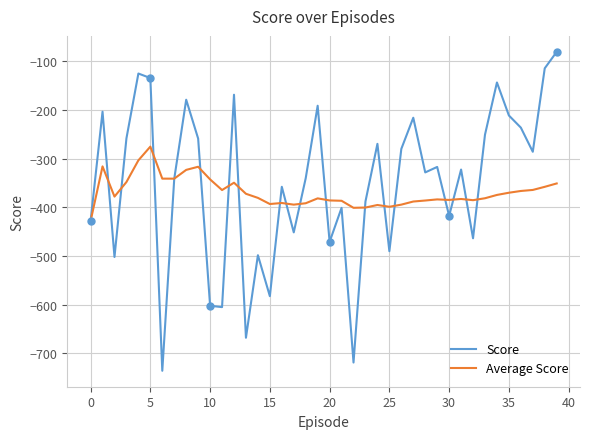

List the series in order of their overall mean, lowest first.

Average Score, Score